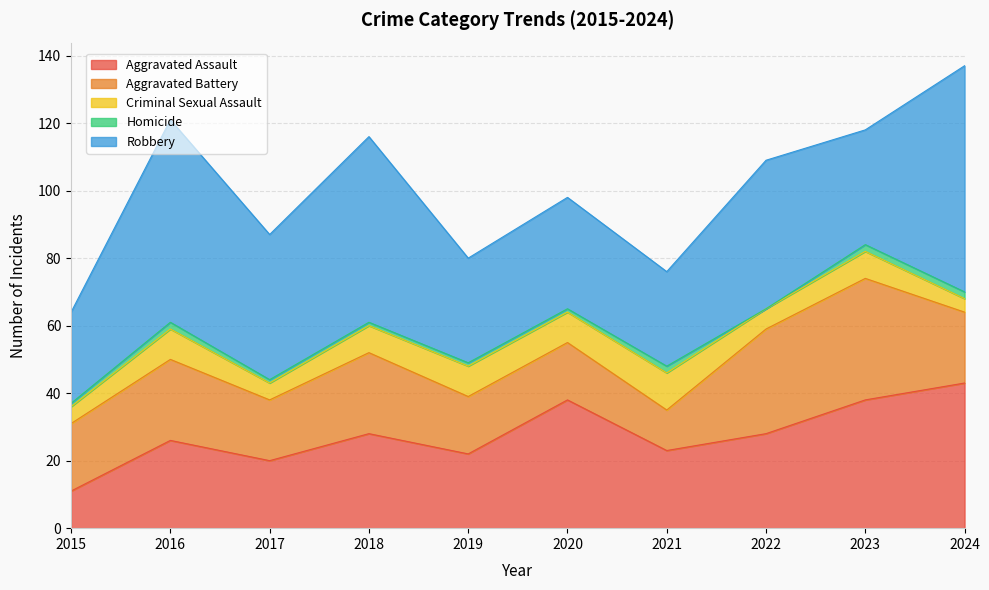

Reading left to right, transcribe all the data shown in this chart.

Aggravated Assault: 11	26	20	28	22	38	23	28	38	43
Aggravated Battery: 20	24	18	24	17	17	12	31	36	21
Criminal Sexual Assault: 5	9	5	8	9	9	11	6	8	4
Homicide: 1	2	1	1	1	1	2	0	2	2
Robbery: 27	60	43	55	31	33	28	44	34	67